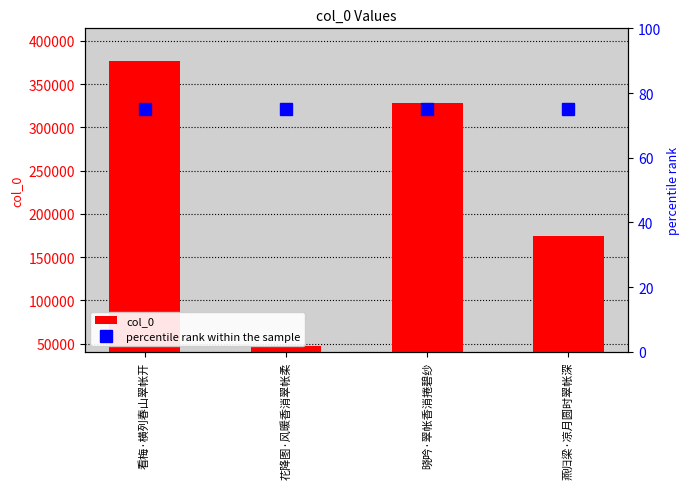

Is it true that col_0 equals 47972 at 花降图·风暖香消翠帐柔?

True